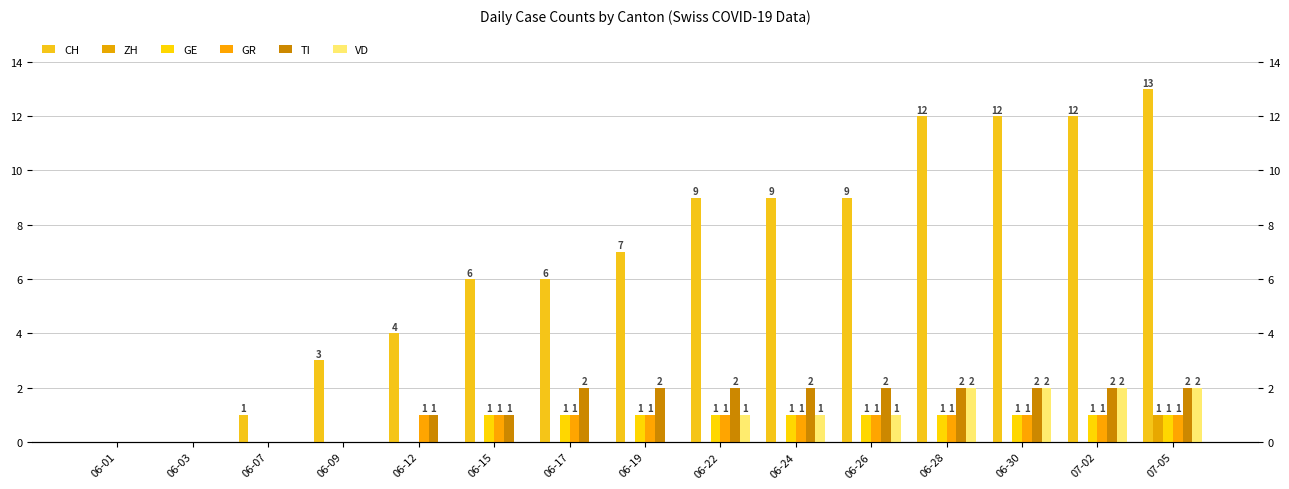

Are the bars grouped side by side (vs. stacked)?

Yes